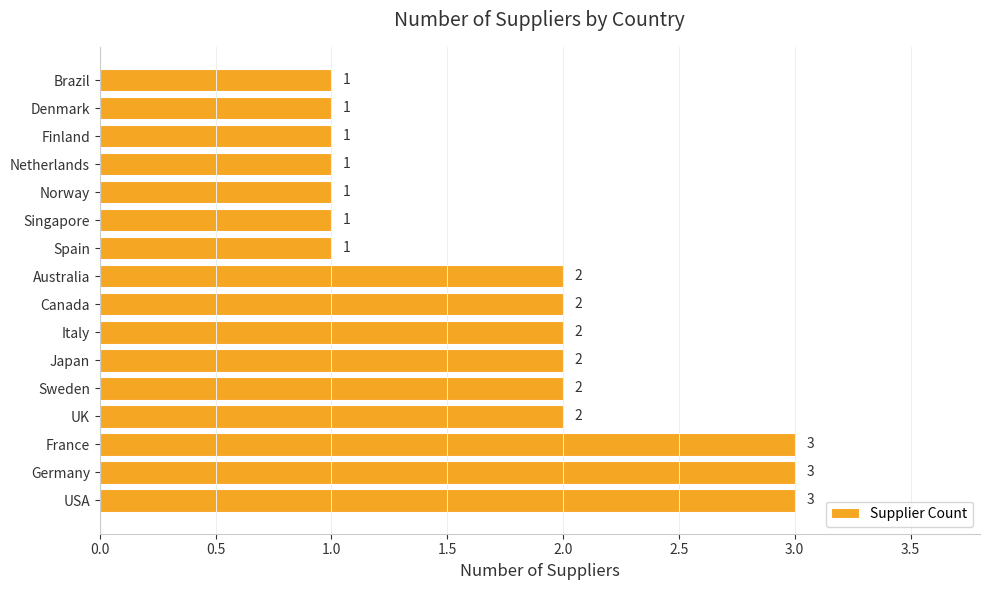

Count the values in the range 1 to 2.

13